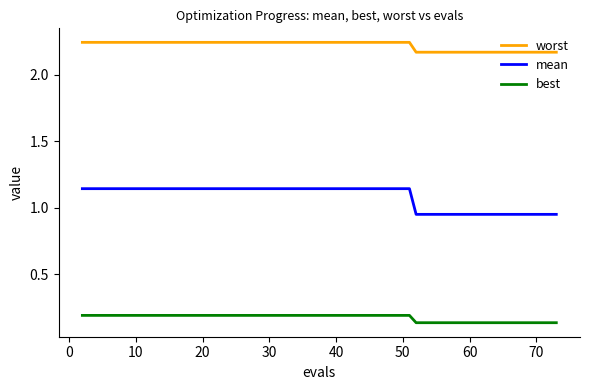

Does the chart have visible grid lines?

No